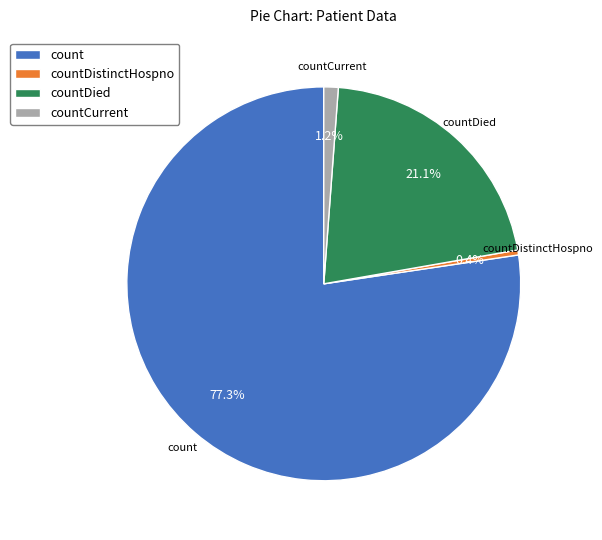

Which has a higher value, countDied or count?

count